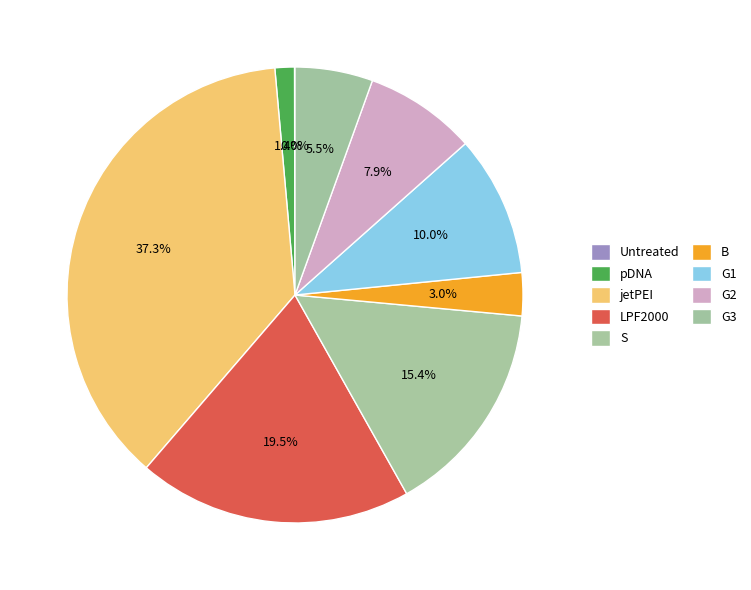

Between B and pDNA, which is larger?

B